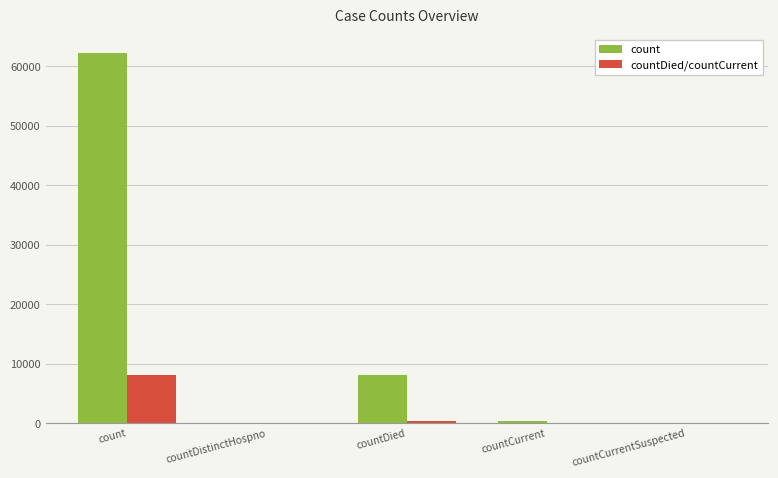

Where is count nearest to the value 31112?

countDied